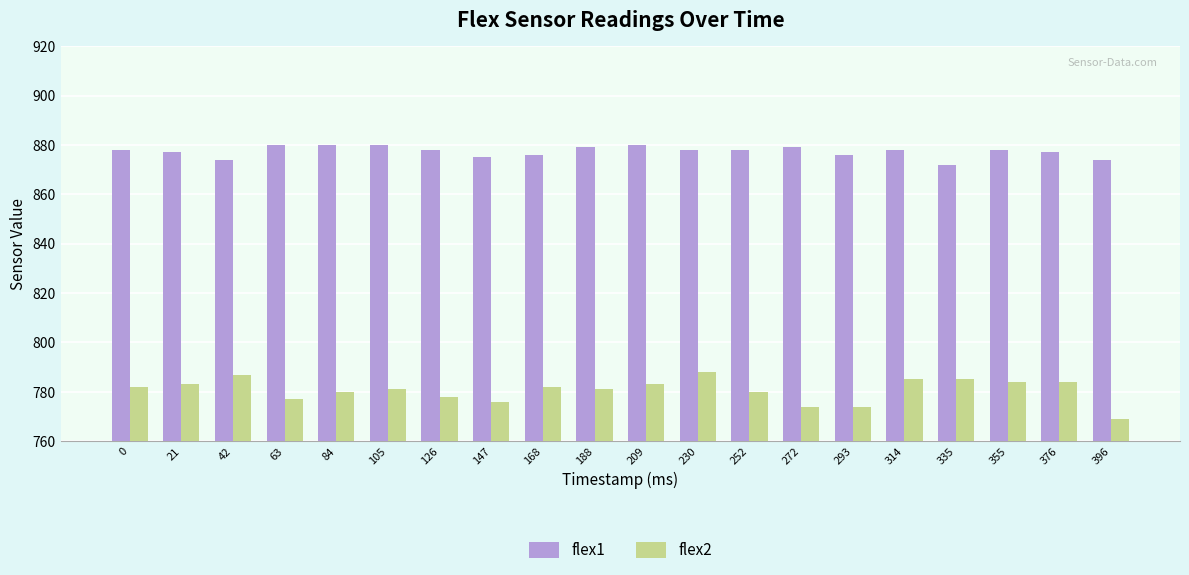

What is the approximate value of flex2 at 209?

783